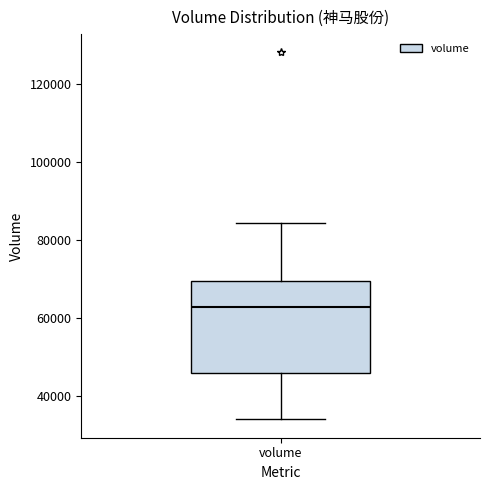

Transcribe this box plot: give where the median line is, the range the box spans, and where the two whiskers end, as read against the y-axis. The values are not printed on the chart, so give them approximately, as read against the axis.

median 64000, box 46000 to 70000, whiskers 34000 to 84000